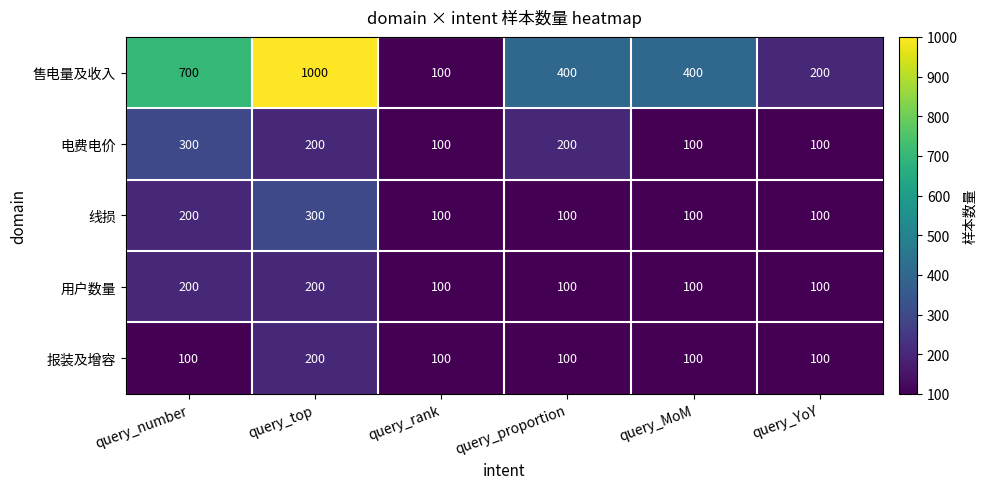

What is the sum of all 报装及增容 values?

700